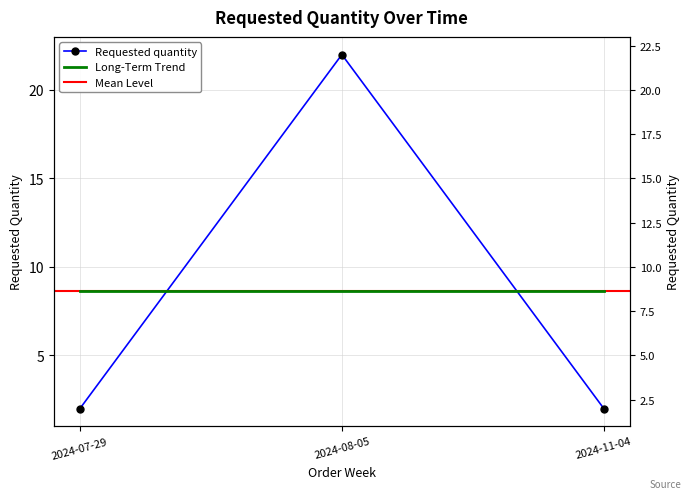

List the labels in order of value, smallest first.

2024-07-29, 2024-11-04, 2024-08-05